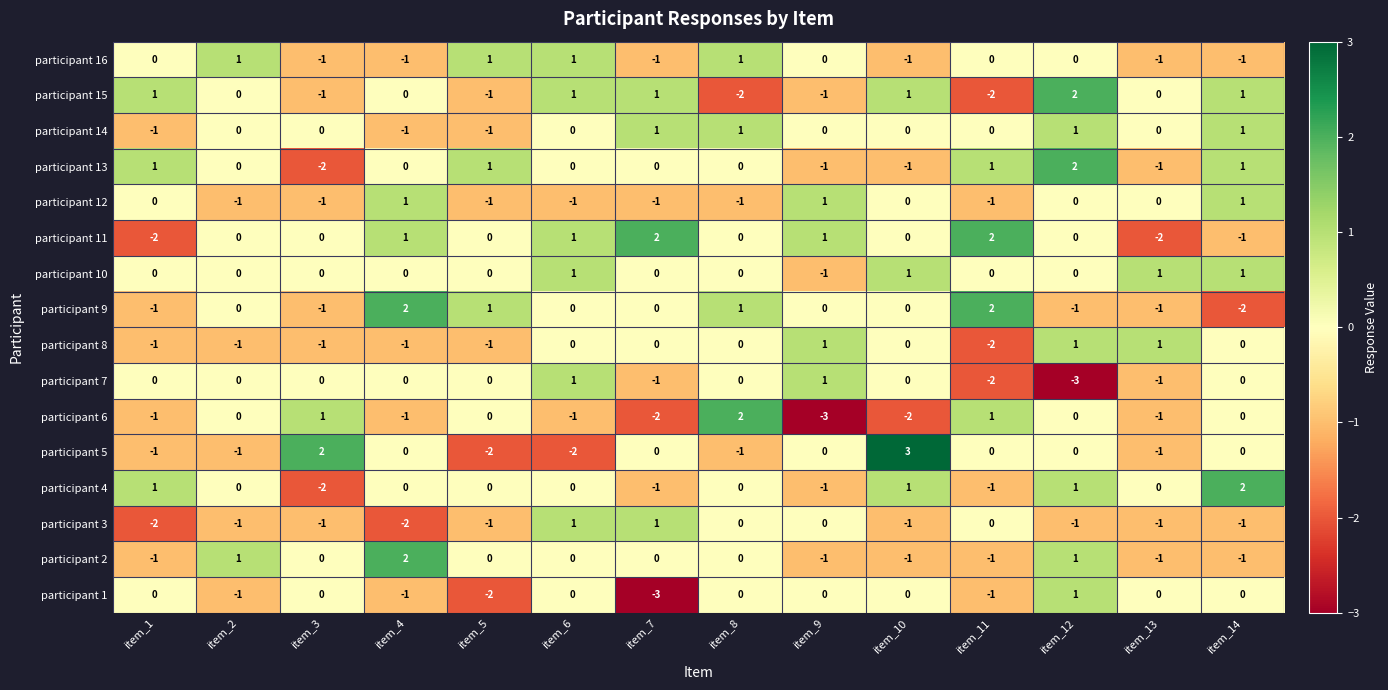

Between item_2 and item_9, which series saw the biggest shift?

participant 6